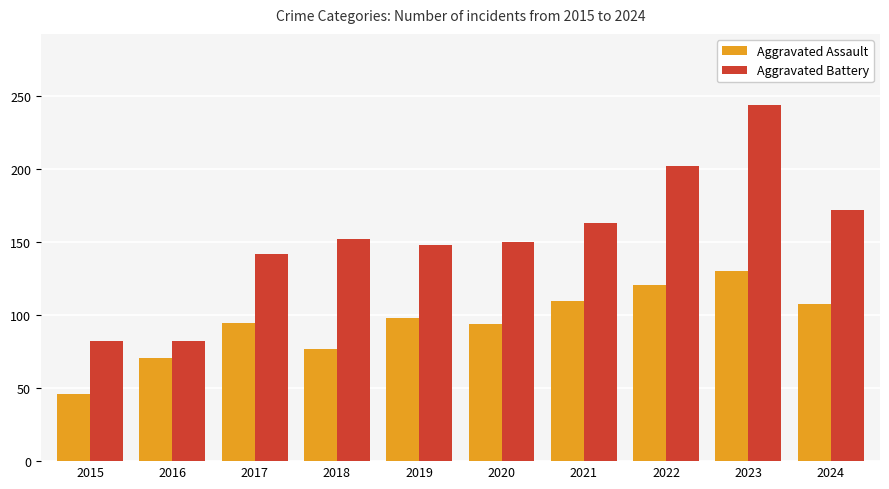

Between 2022 and 2024, which series saw the biggest shift?

Aggravated Battery